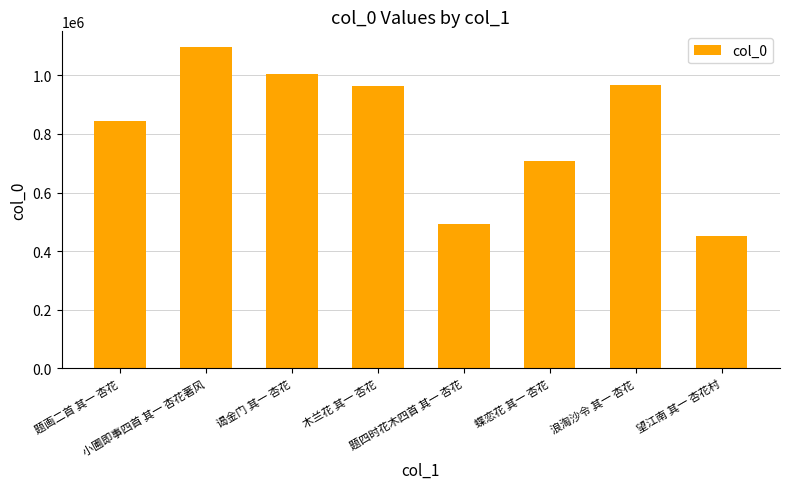

What is the label of the 1st bar from the left?

题画二首 其一 杏花